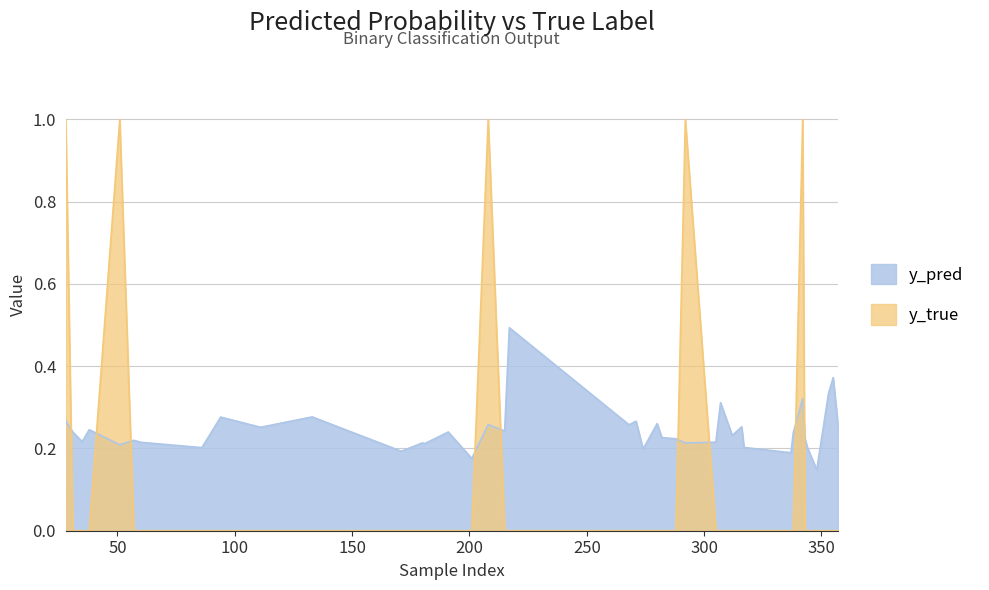

Reading right to left, transcribe all the data shown in this chart.

y_pred: 0.3	0.4	0.3	0.1	0.2	0.2	0.3	0.2	0.2	0.2	0.3	0.2	0.3	0.2	0.2	0.2	0.2	0.3	0.2	0.3	0.3	0.5	0.2	0.3	0.2	0.2	0.2	0.2	0.2	0.3	0.3	0.3	0.2	0.2	0.2	0.2	0.2	0.2	0.2	0.3
y_true: 0.0	0.0	0.0	0.0	0.0	0.0	1.0	0.0	0.0	0.0	0.0	0.0	0.0	0.0	1.0	0.0	0.0	0.0	0.0	0.0	0.0	0.0	0.0	1.0	0.0	0.0	0.0	0.0	0.0	0.0	0.0	0.0	0.0	0.0	0.0	1.0	0.0	0.0	0.0	1.0